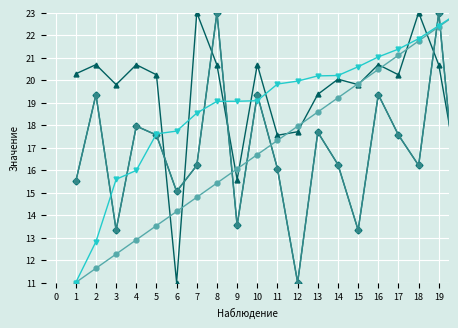

What is the maximum value shown in the chart?

23.0